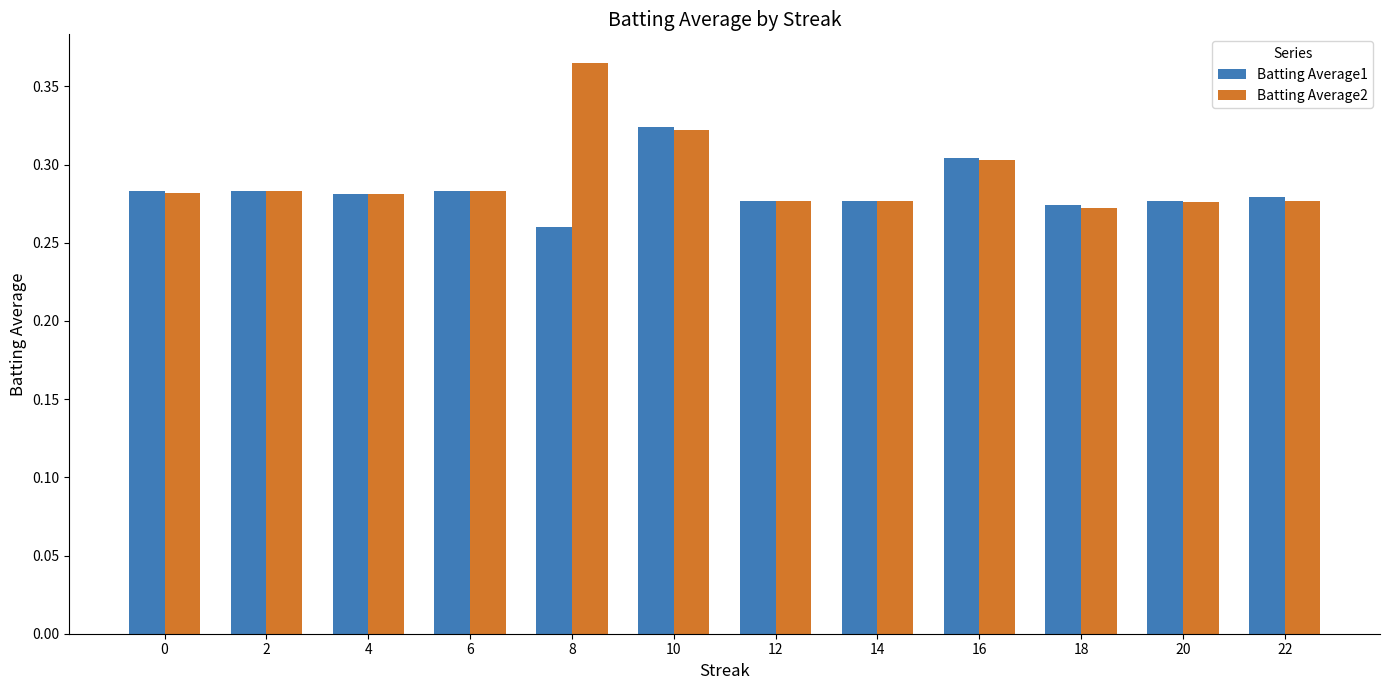

At which category is the sum across all series the highest?

10